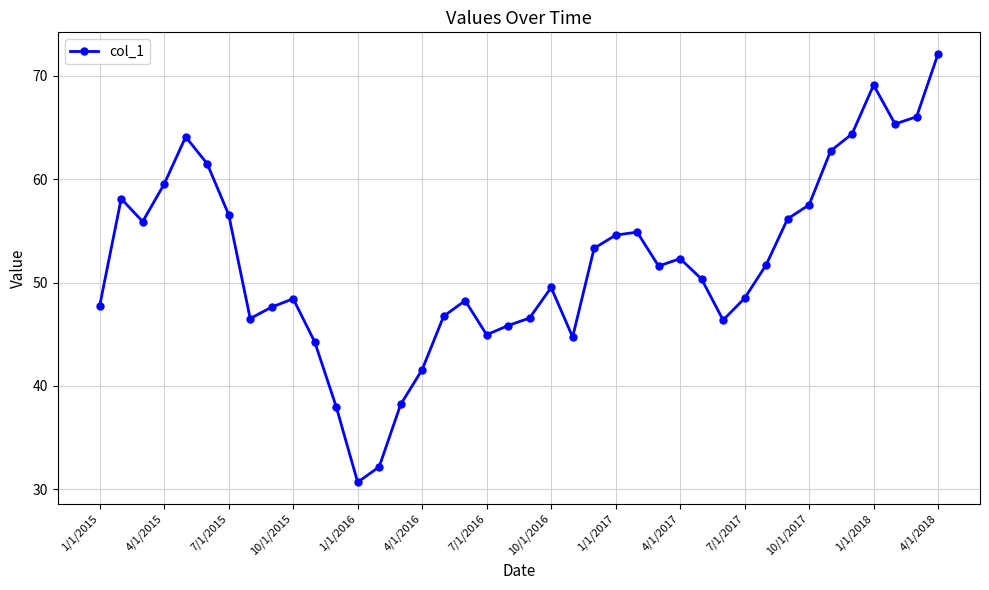

What is the value of the 16th point from the left?

41.6